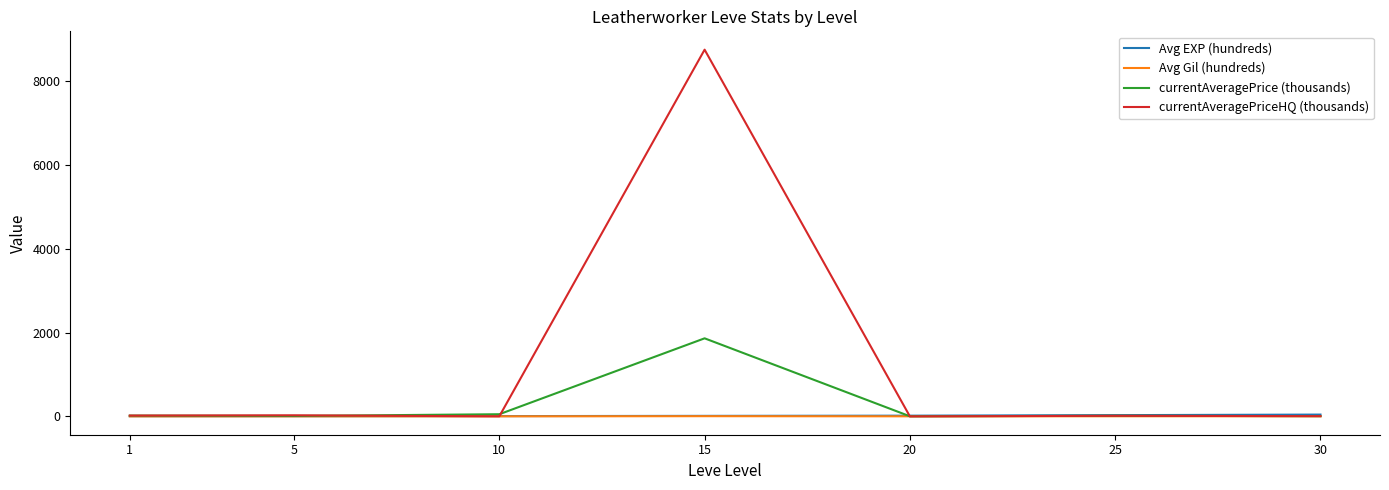

Which series has the widest spread of values?

currentAveragePriceHQ (thousands)